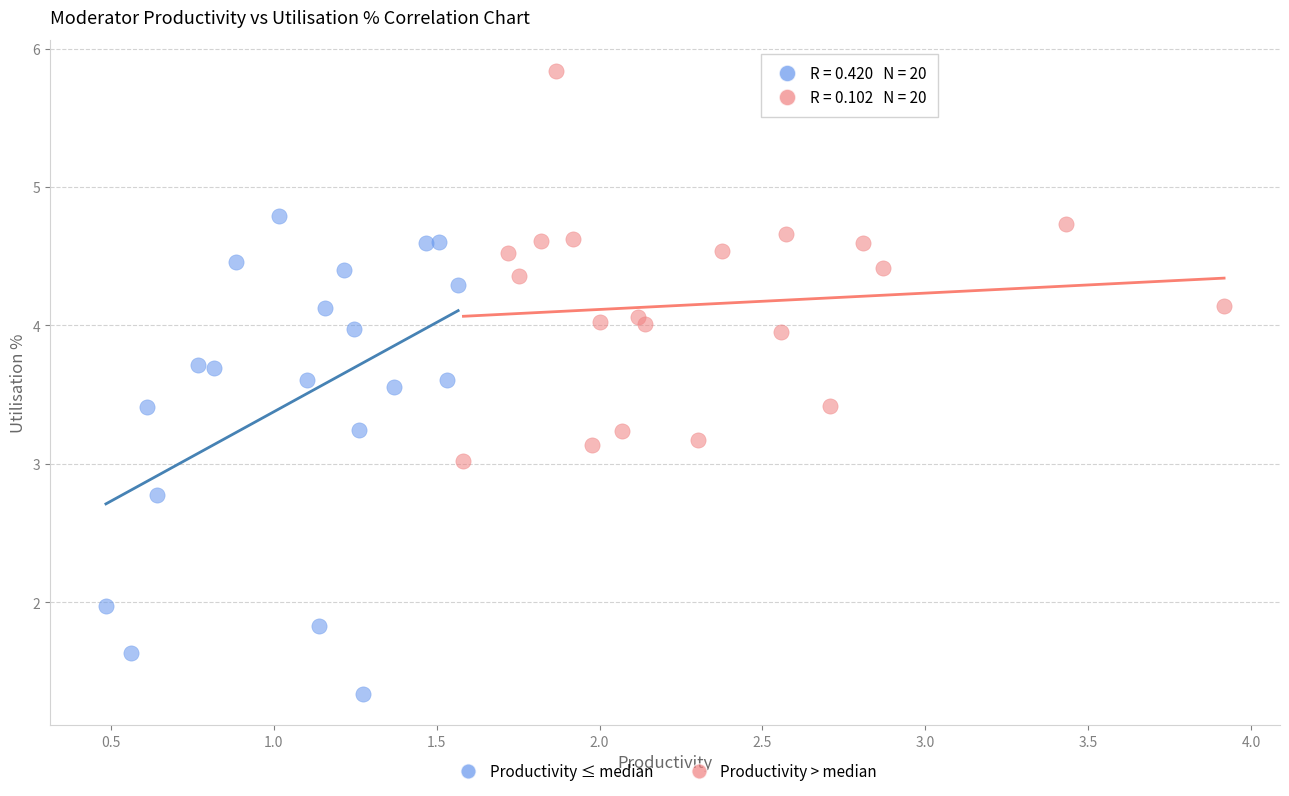

Which series contains the lowest Y value?

Productivity ≤ median